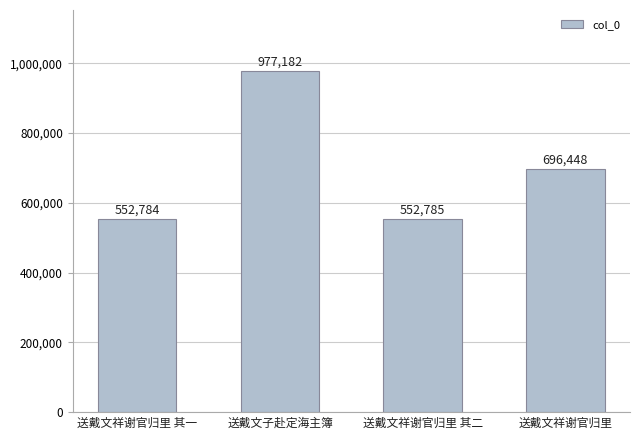

Reading left to right, list all the values displayed in this chart.

552784	977182	552785	696448